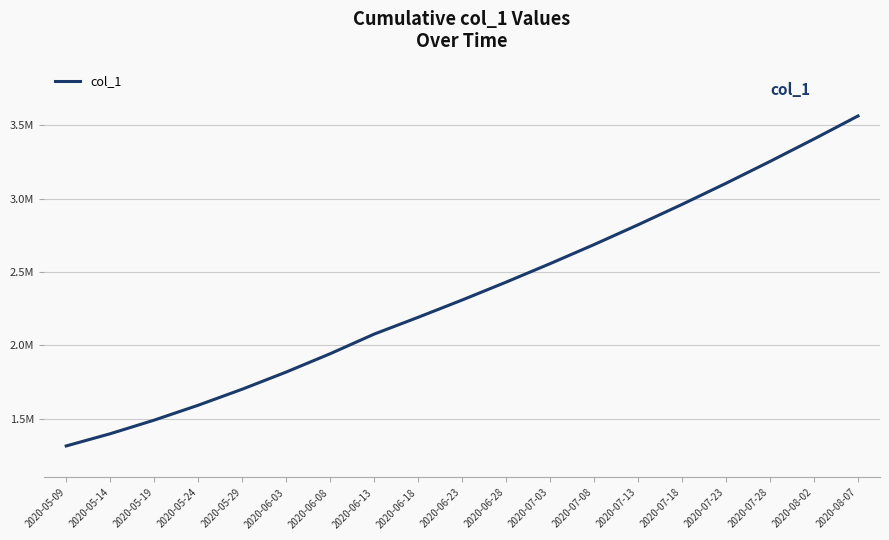

Does the chart have visible grid lines?

Yes